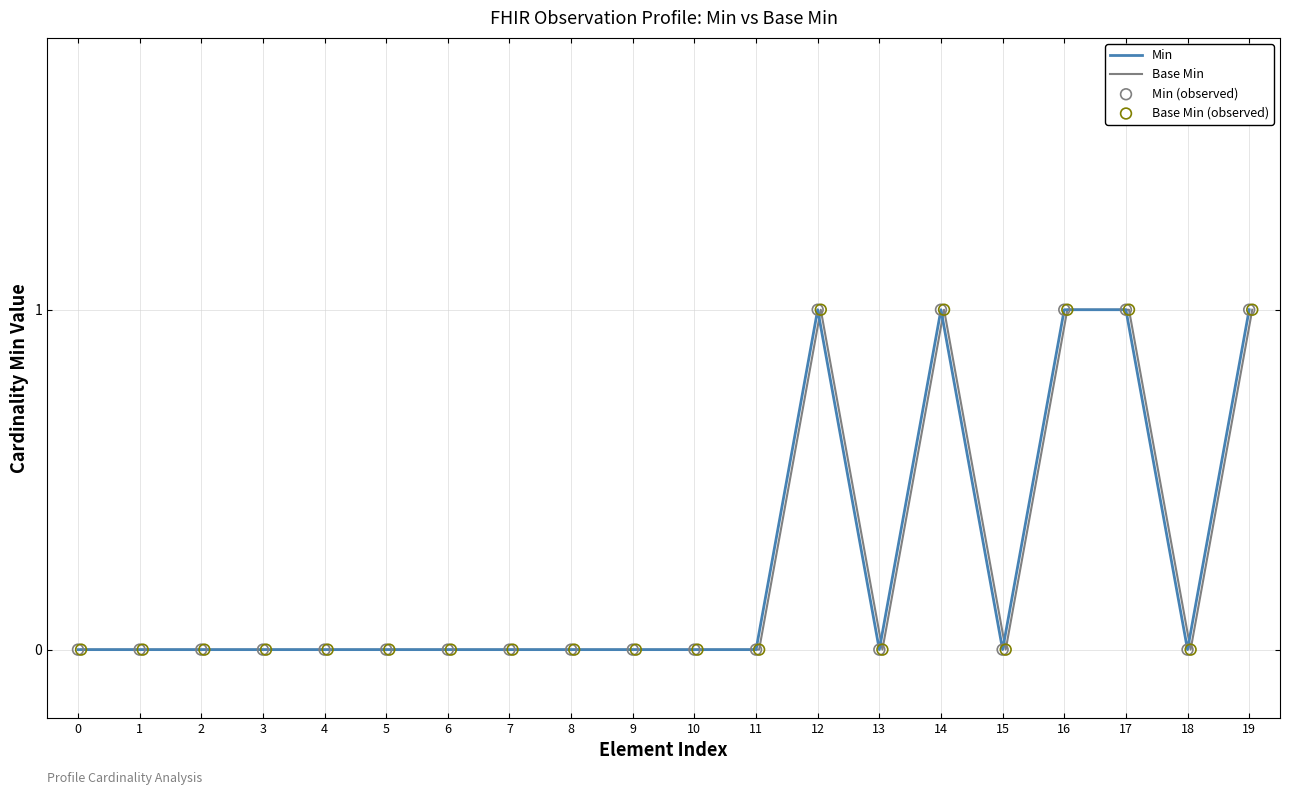

What are all the series names shown in the legend?

Min, Base Min, Min (observed), Base Min (observed)